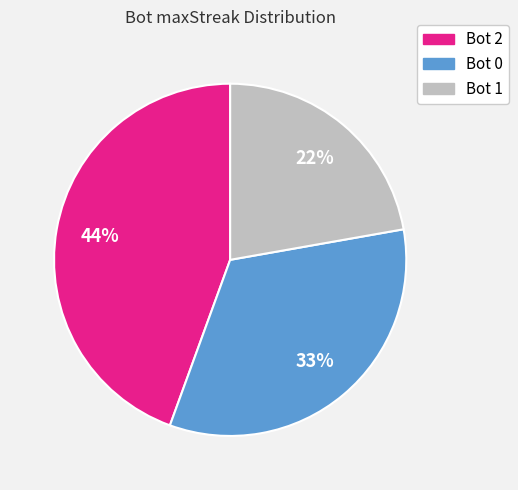

Is there any slice that represents more than half of the pie?

No